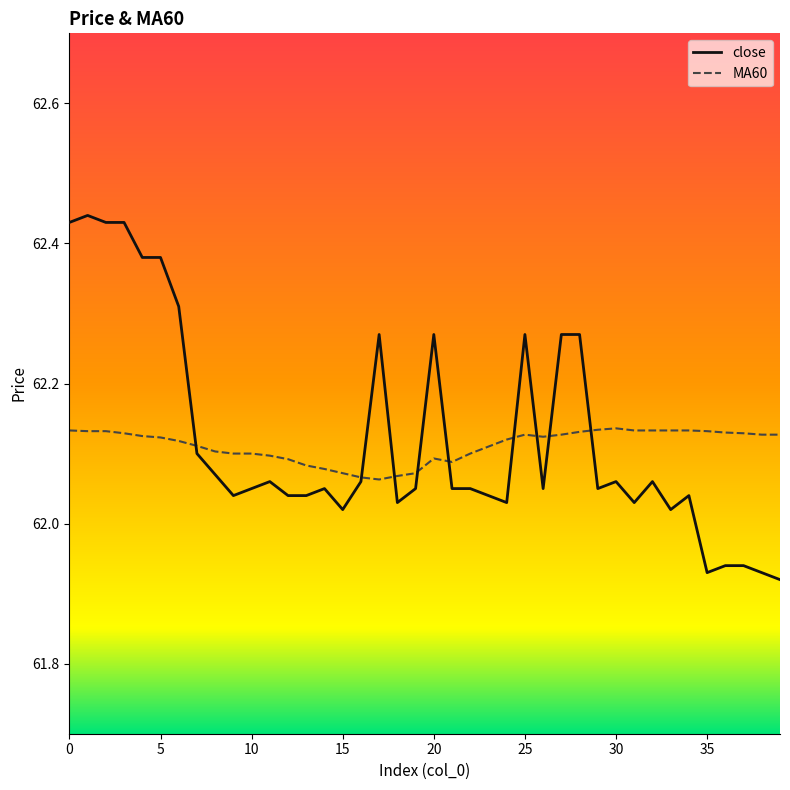

Rank the series by their average value, from highest to lowest.

close, MA60